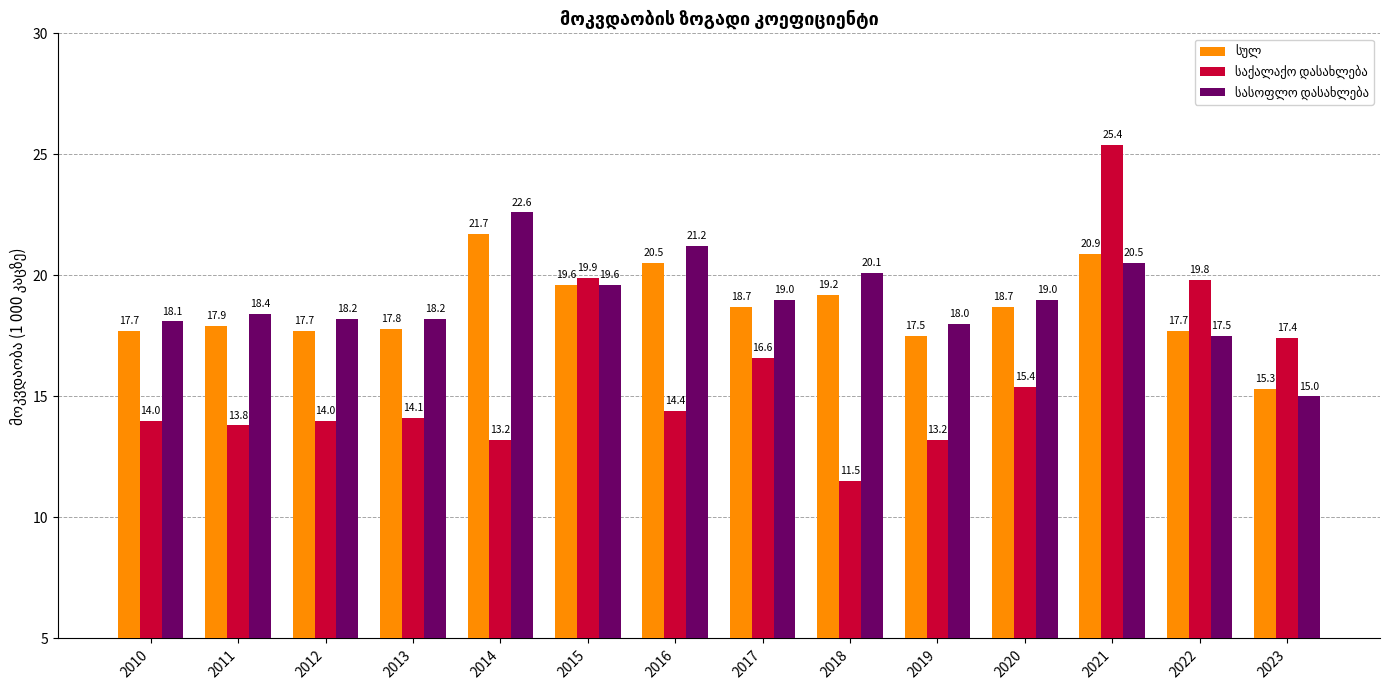

Are the bars horizontal?

No